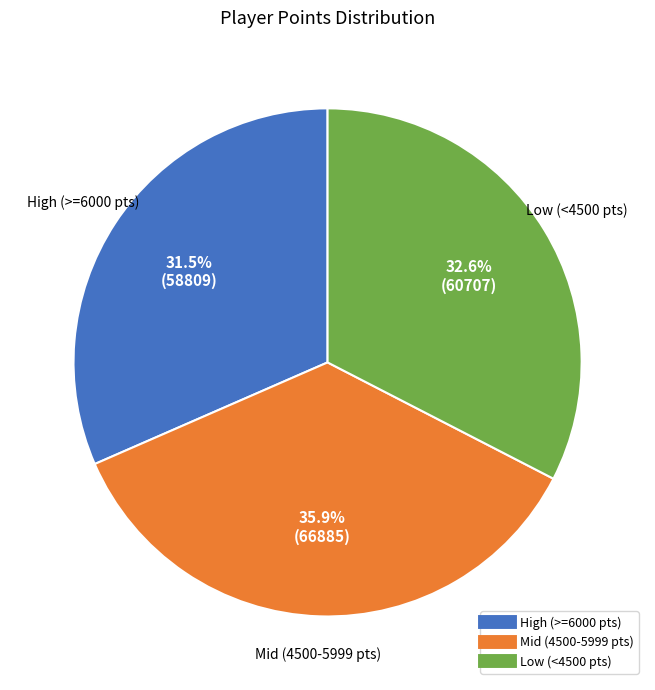

Does any single category account for the majority?

No